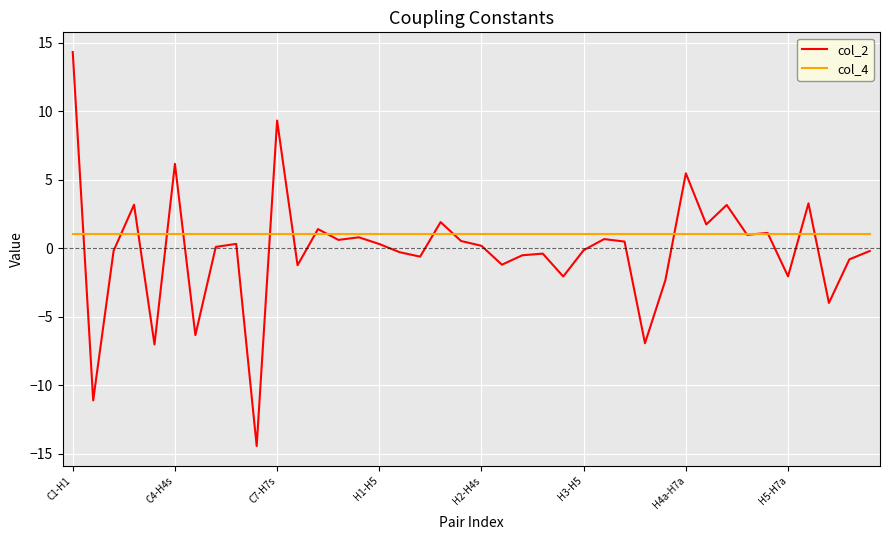

What is the greatest value displayed?

14.3